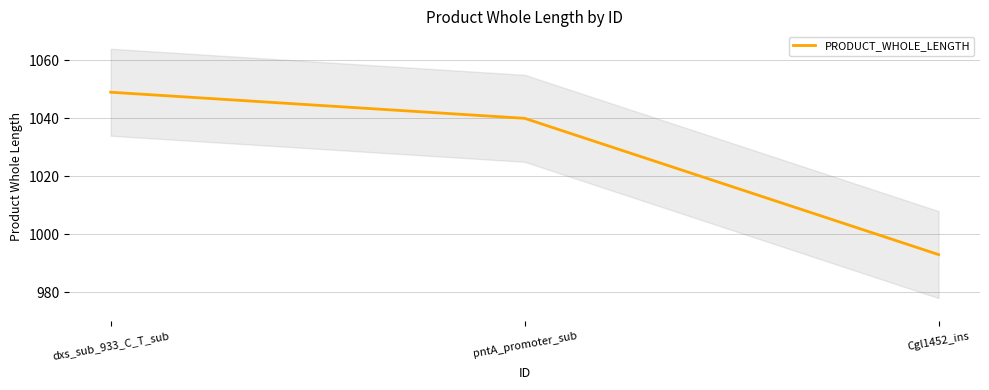

What is the difference between the maximum and minimum values?

56